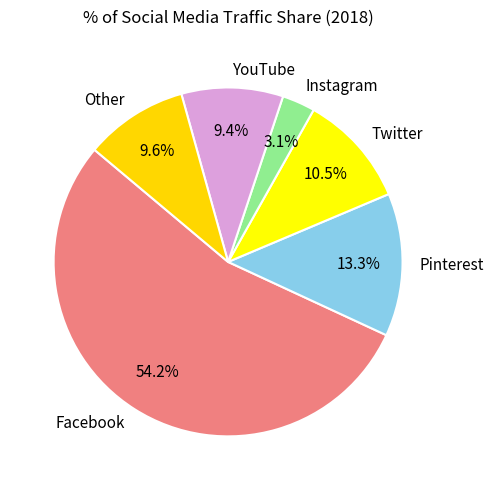

How many segments does this pie chart have?

6